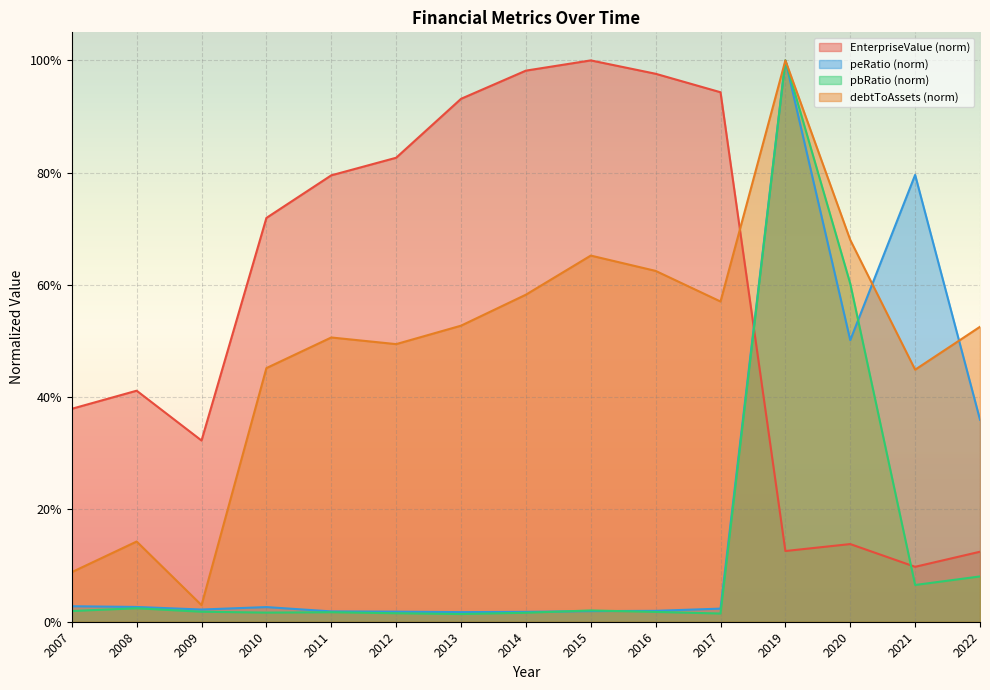

Which series has the largest total across all categories?

EnterpriseValue (norm)